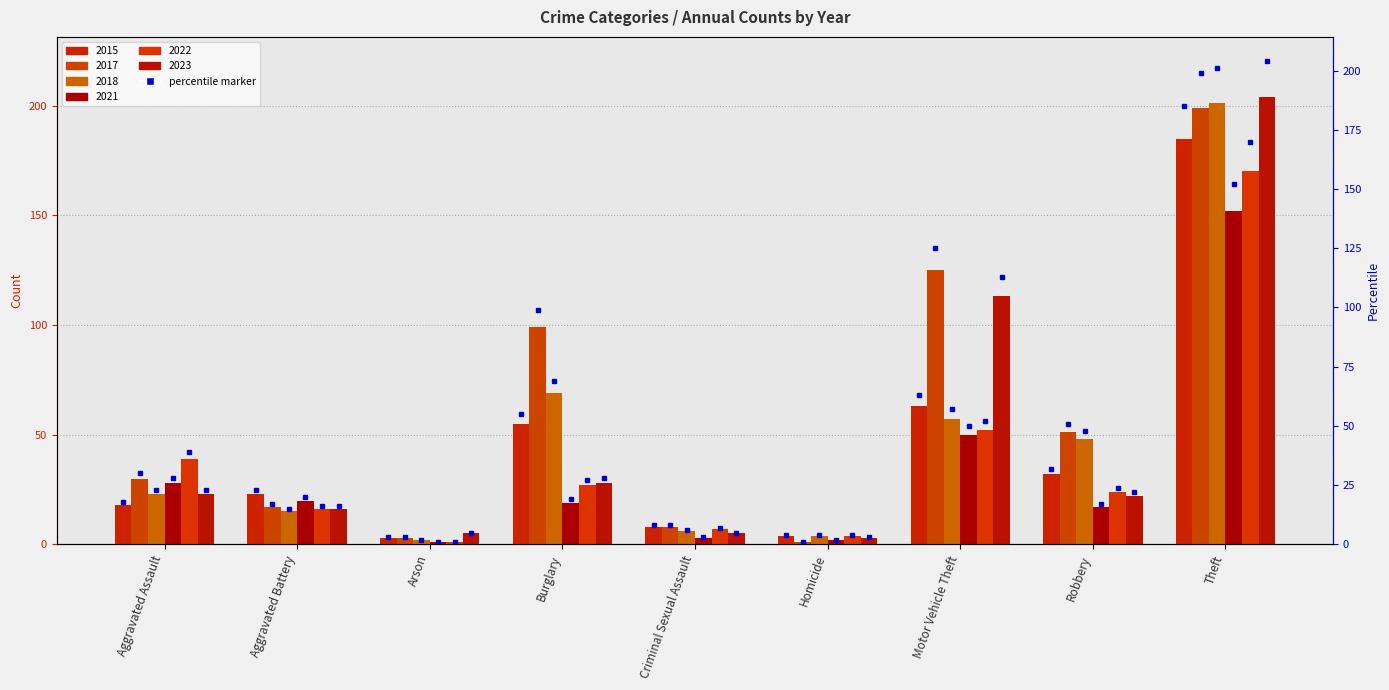

Does the chart contain any negative values?

No